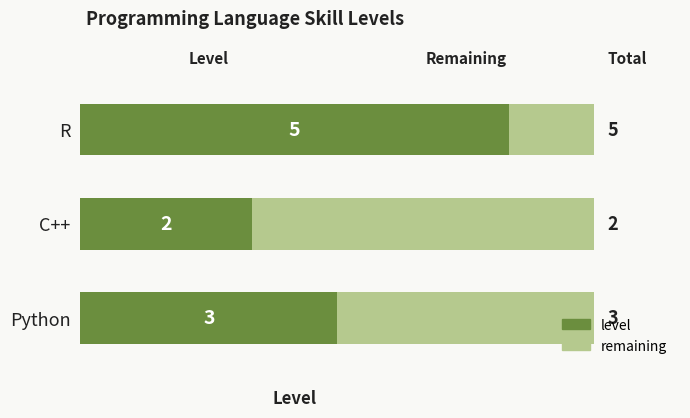

What is the sum of the level values at R and Python?

8